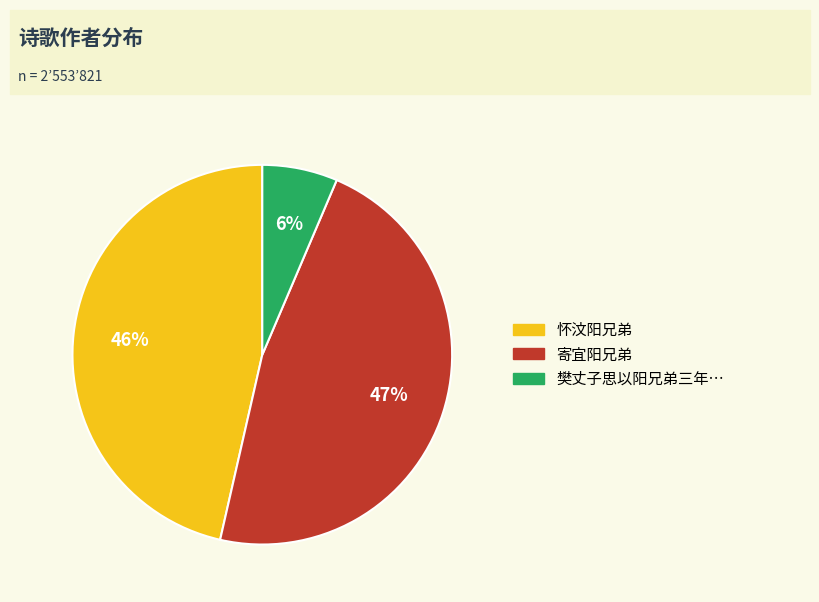

Is there any slice that represents more than half of the pie?

No